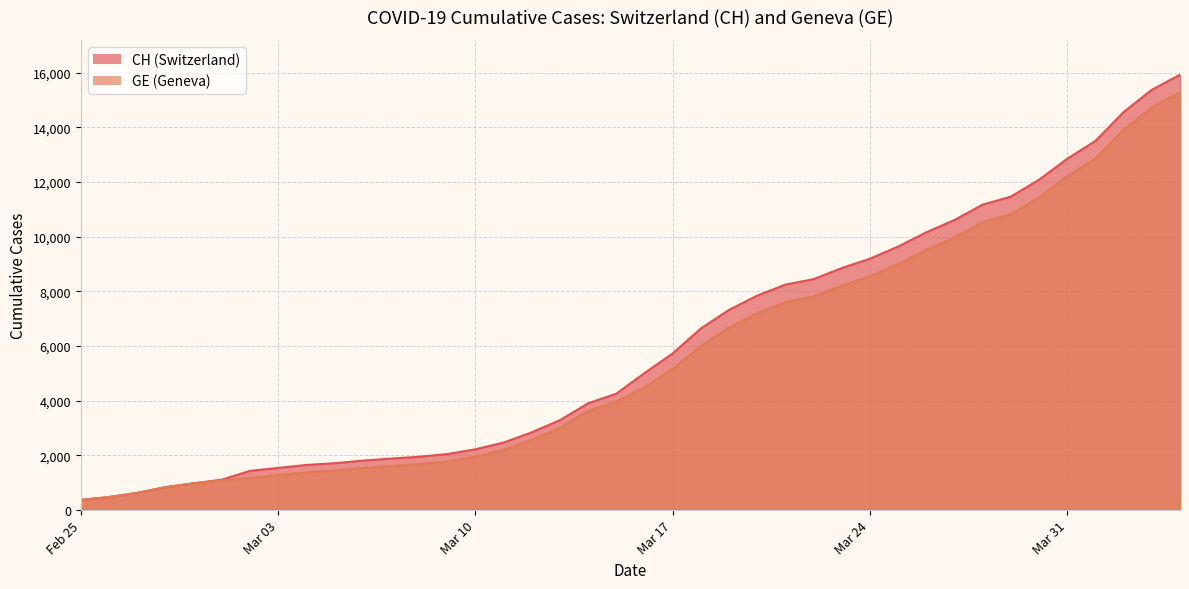

What value does the CH series have at 2020-03-25, to the nearest 50?

9650